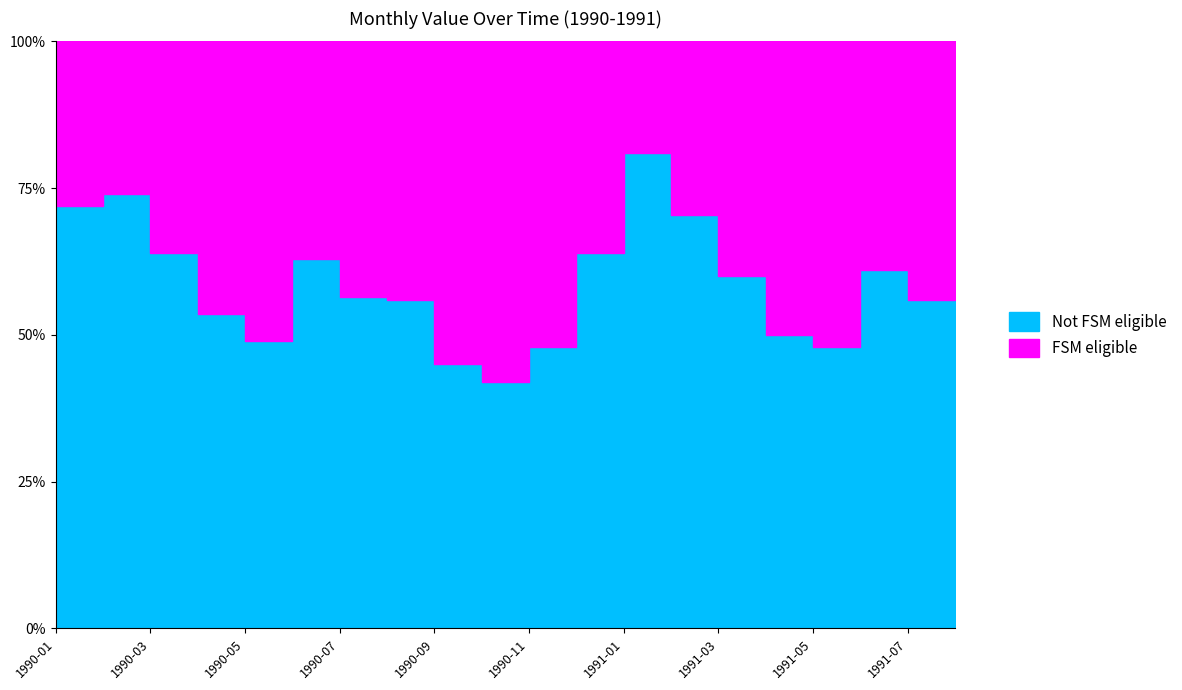

Count the number of values greater than 11.

13